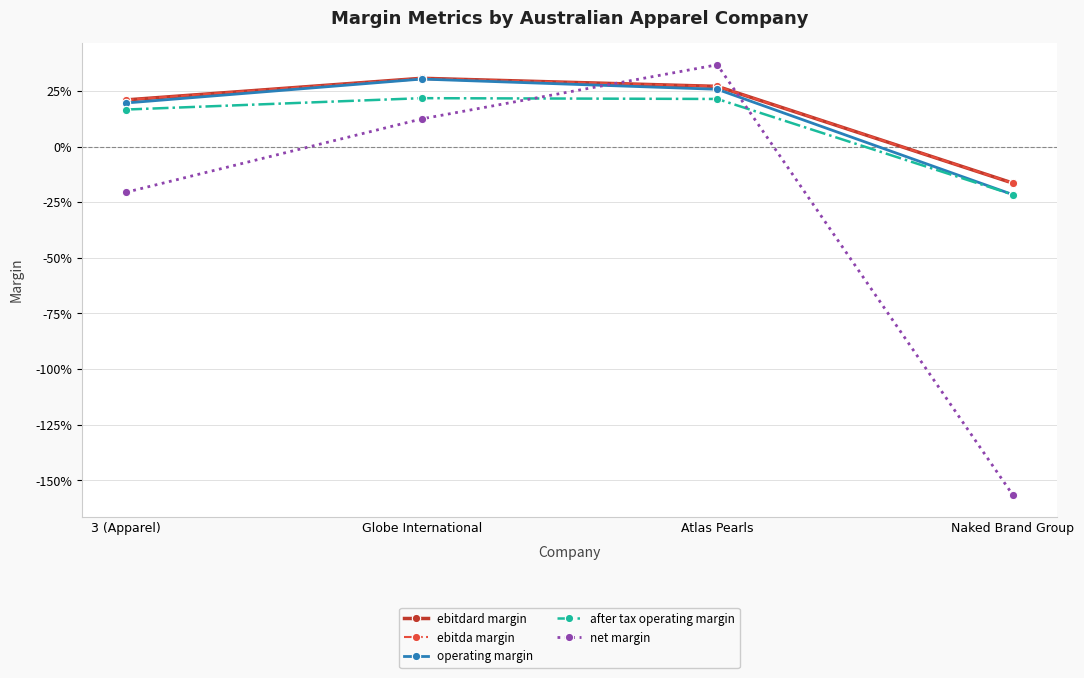

Where is the first local maximum for after tax operating margin?

Globe International